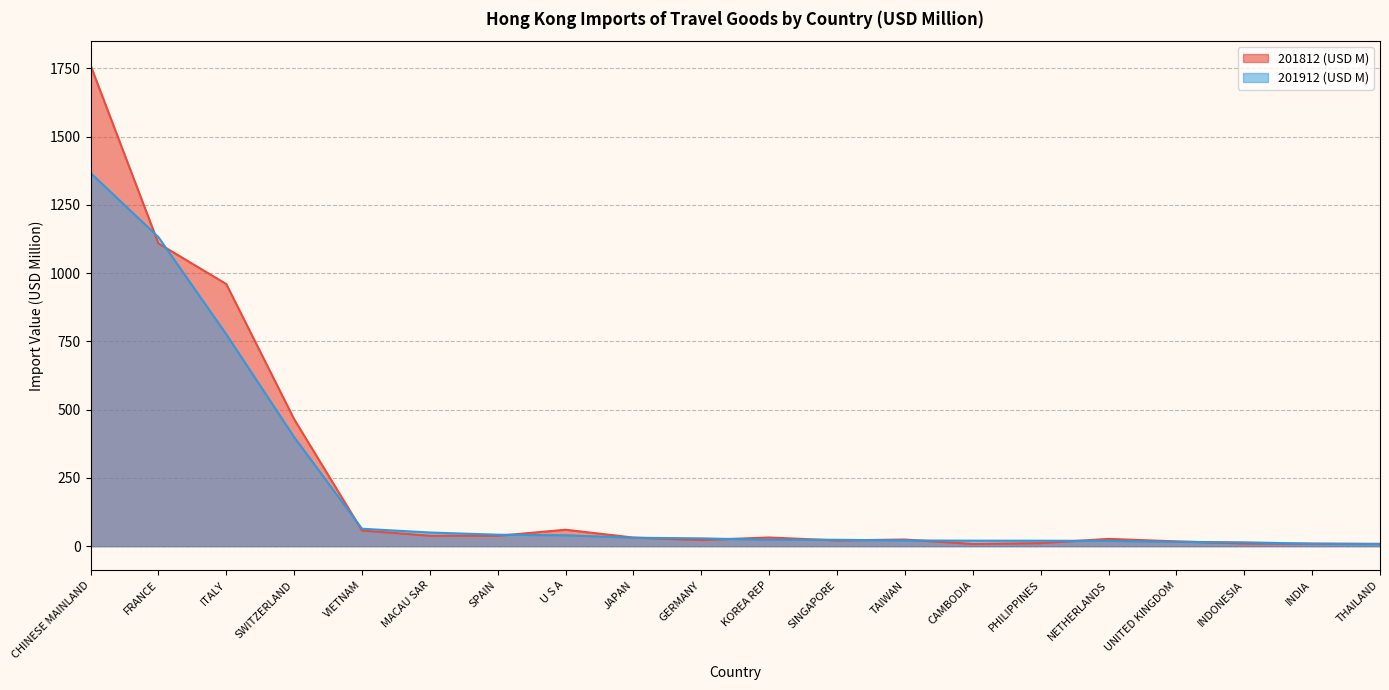

How many values in the 201812 (USD M) series are below 31?

10